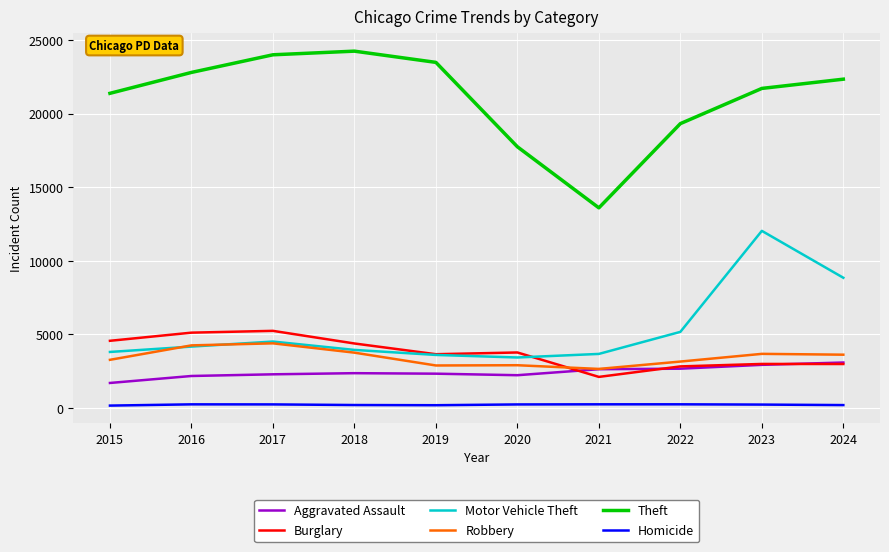

Which series has the widest spread of values?

Theft